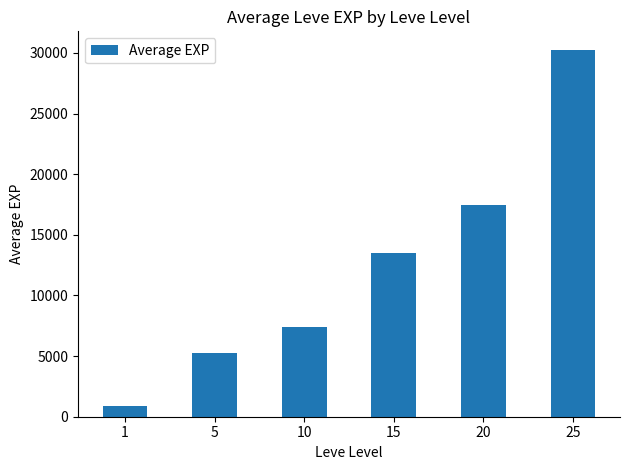

Reading left to right, extract all data points from this chart.

1=853.3	5=5261.7	10=7400.0	15=13510.0	20=17486.7	25=30270.0